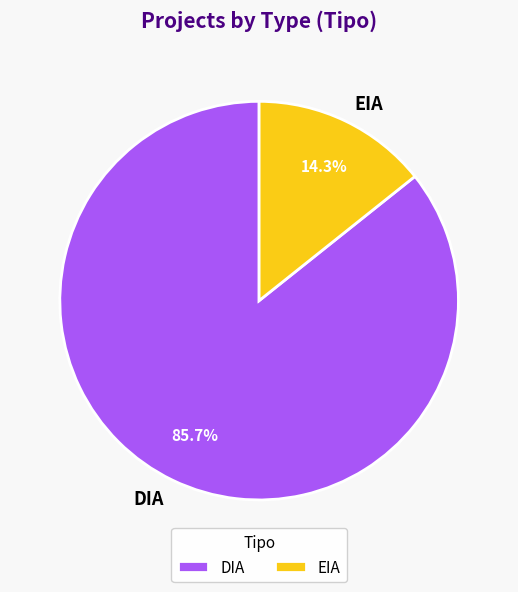

To the nearest percent, what is the difference between the EIA and DIA slice percentages?

71%